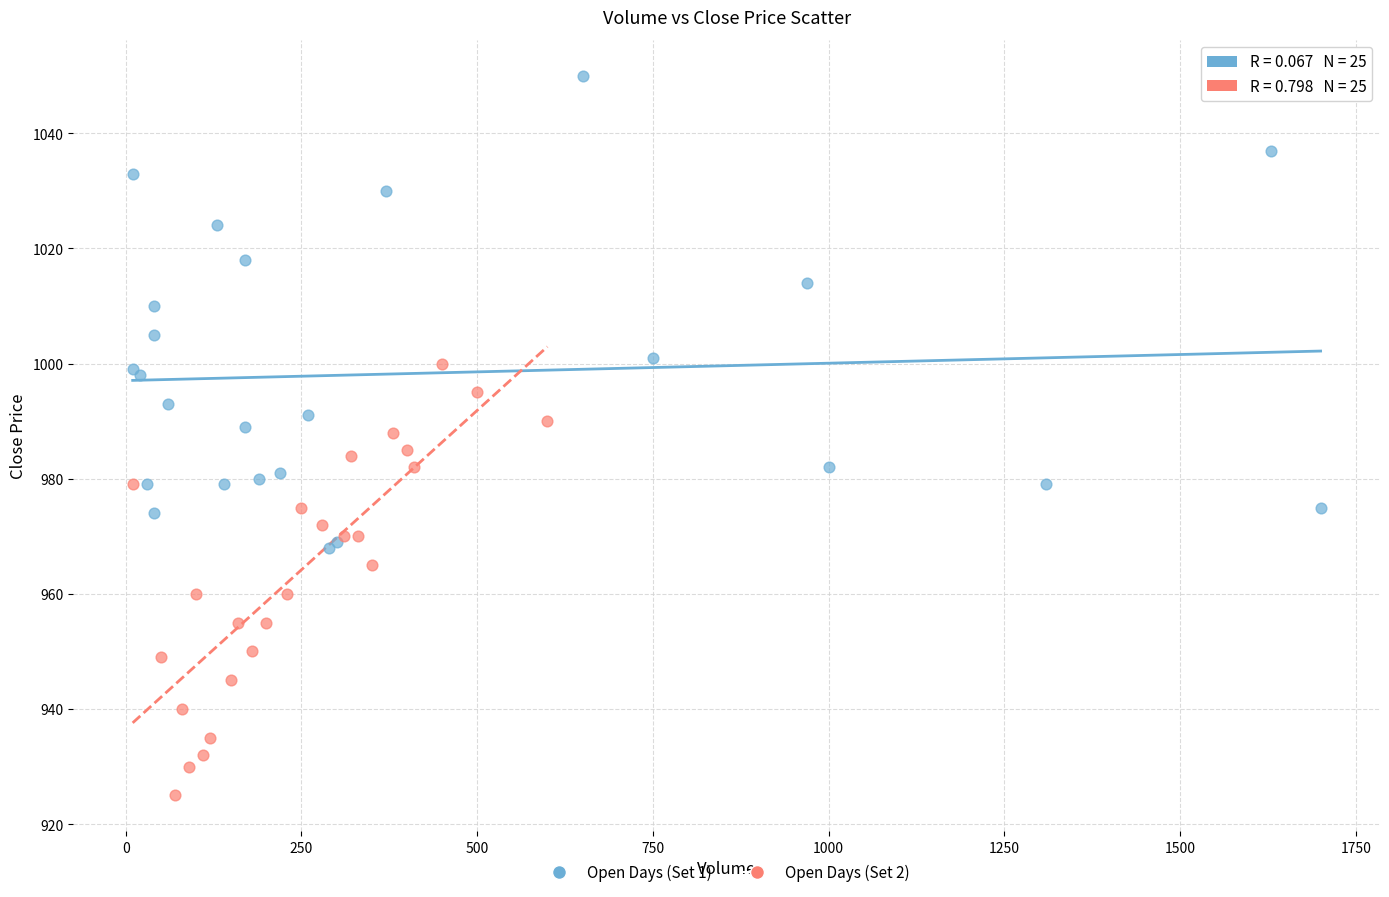

Which series reaches the maximum Y coordinate?

Open Days (Set 1)